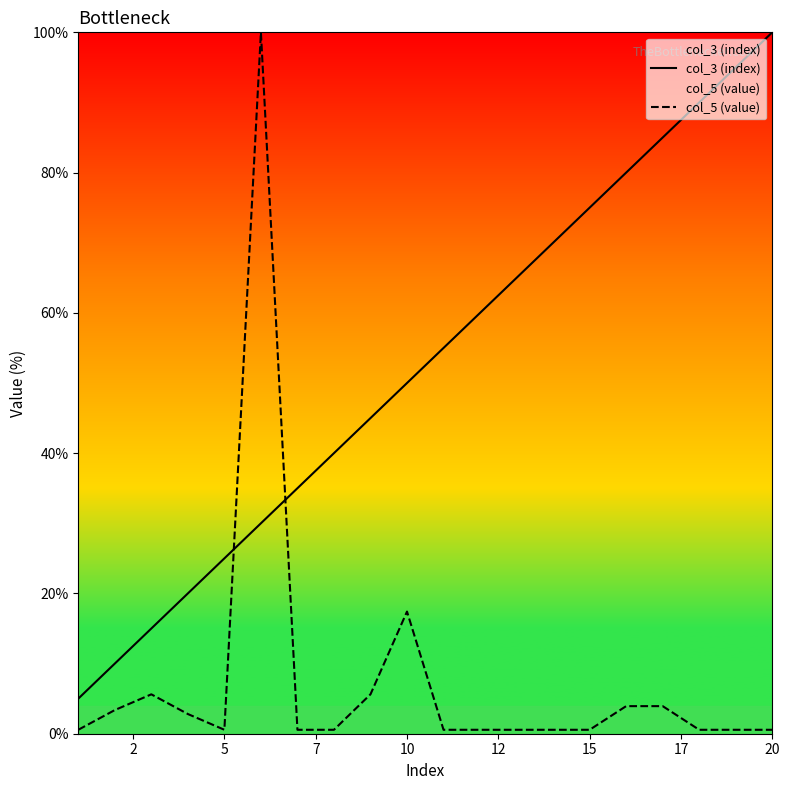

How many data points in col_3 (index) are above 55?

10